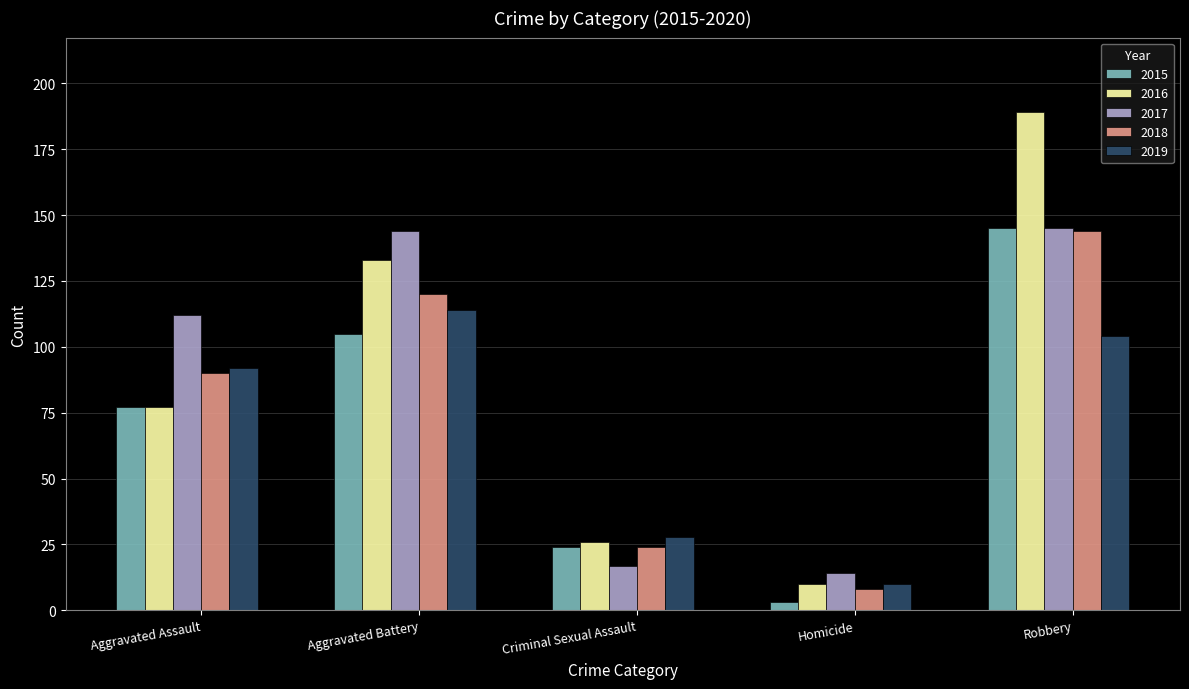

Count the number of data series in this chart.

5